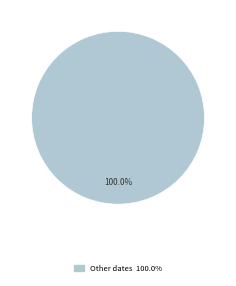

Is there any slice that represents more than half of the pie?

Yes